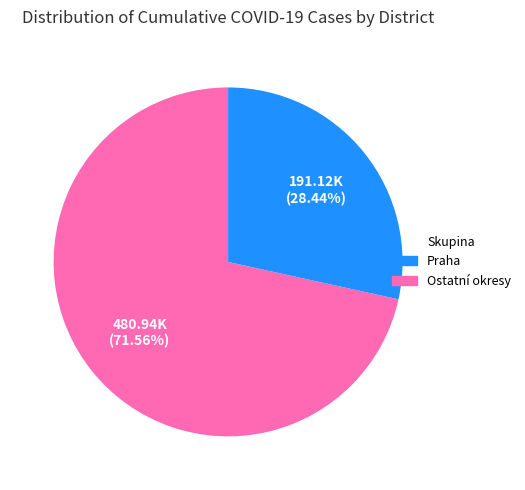

Is there any slice that represents more than half of the pie?

Yes